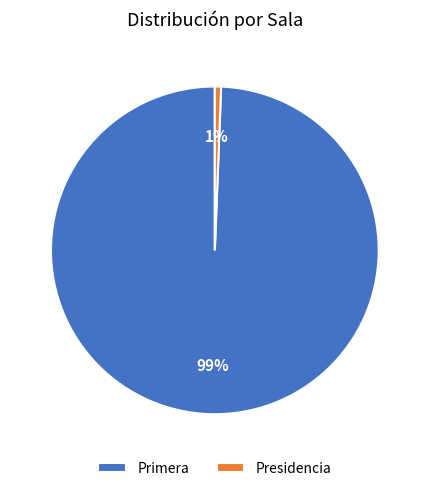

Rank the categories by value from lowest to highest.

Presidencia, Primera